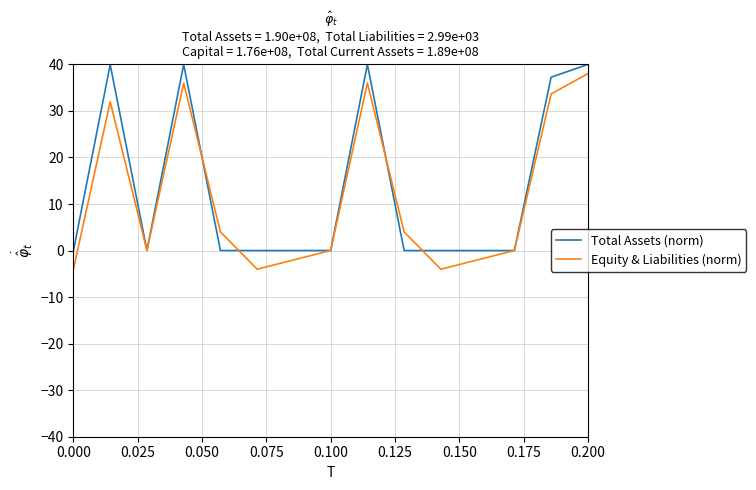

What are all the series names shown in the legend?

Total Assets (norm), Equity & Liabilities (norm)